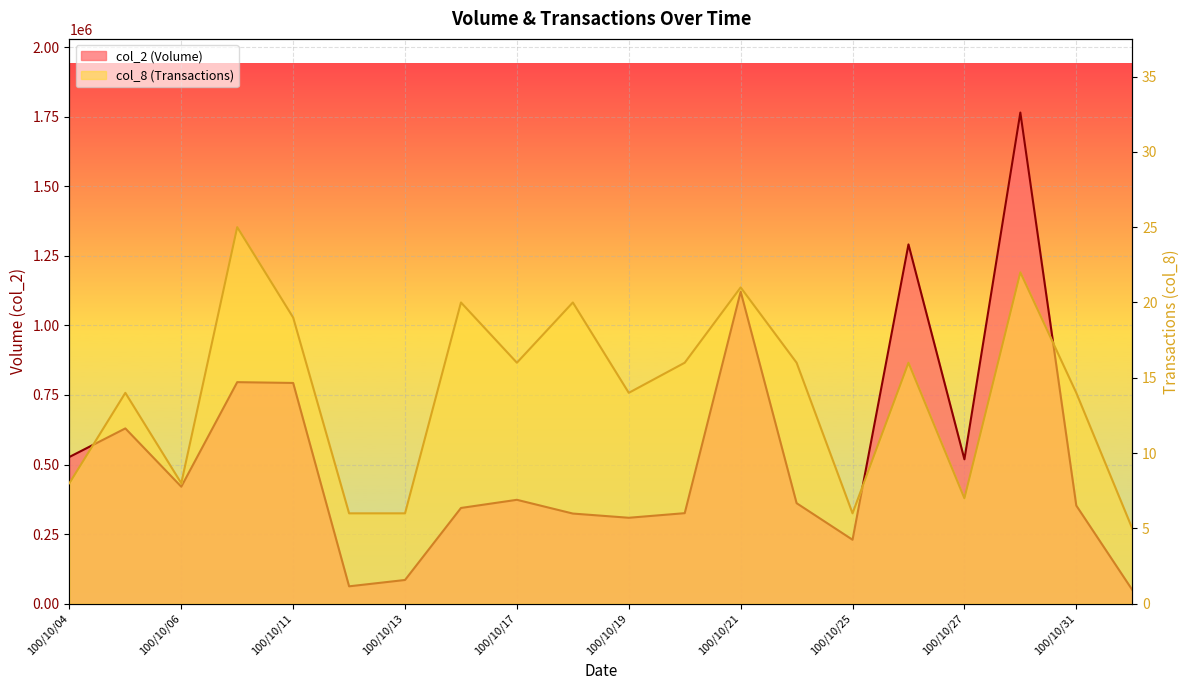

What is the sum of the col_2 values at 100/10/19 and 100/10/11?

1102000